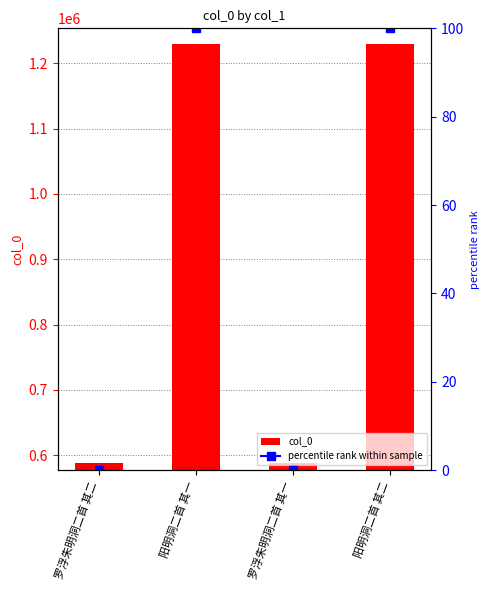

Are the bars horizontal?

No